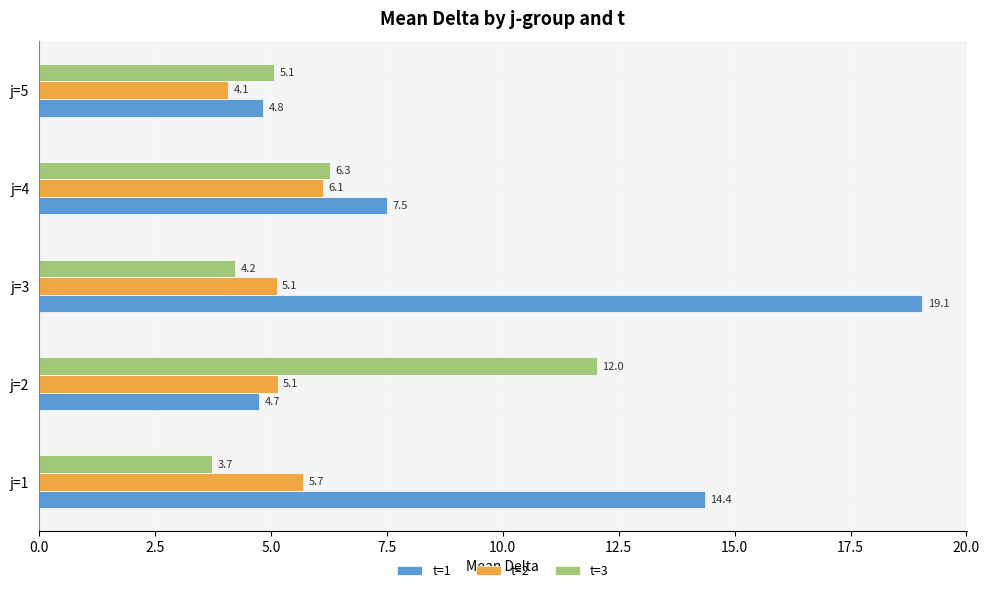

Read the t=2 value at j=2.

5.1